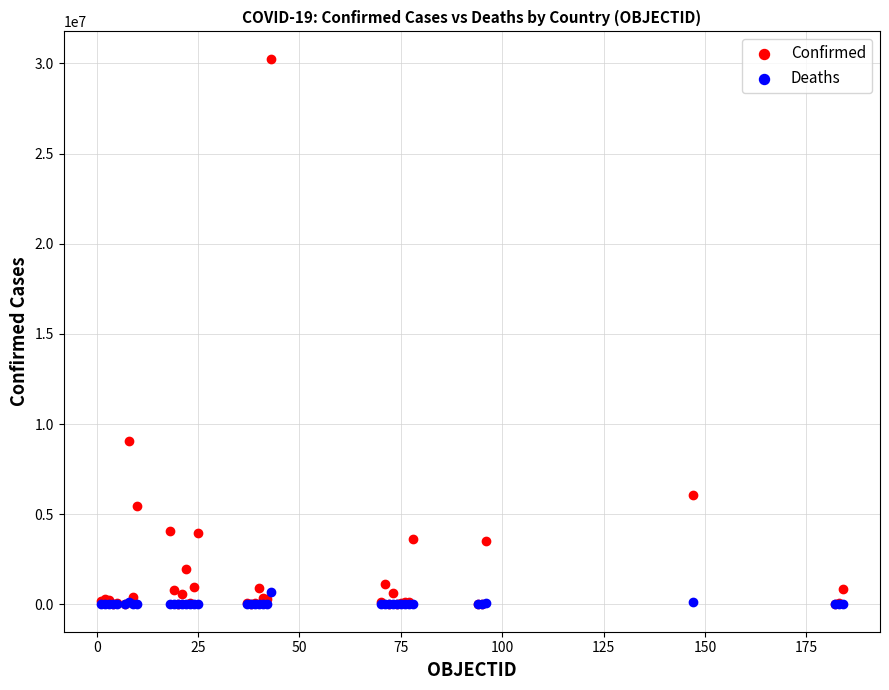

Across all series, what Y value is closest to 15130553?

9060923